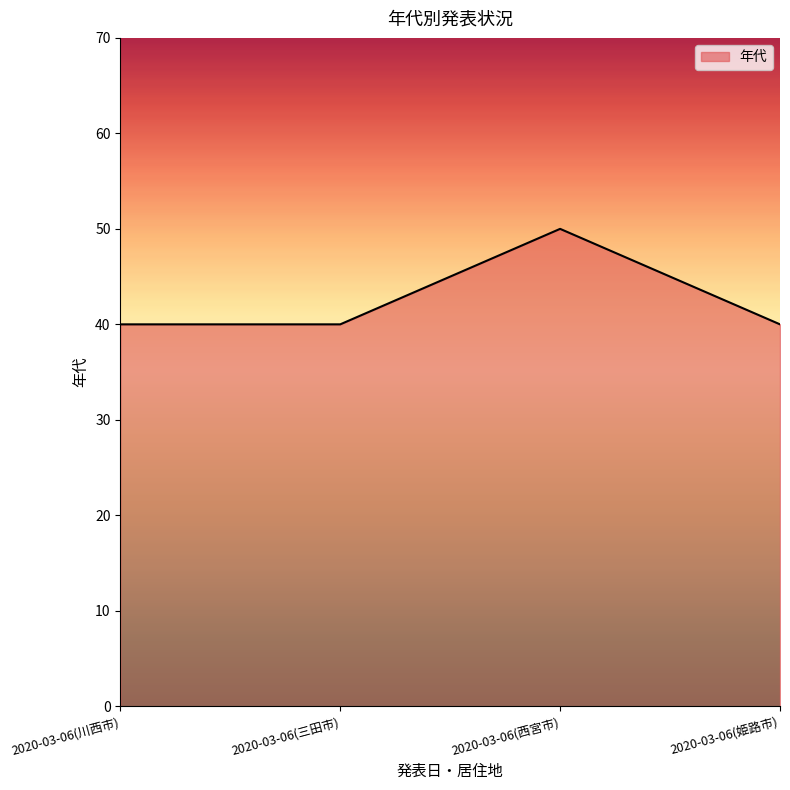

Between 2020-03-06(西宮市) and 2020-03-06(姫路市), which is larger?

2020-03-06(西宮市)